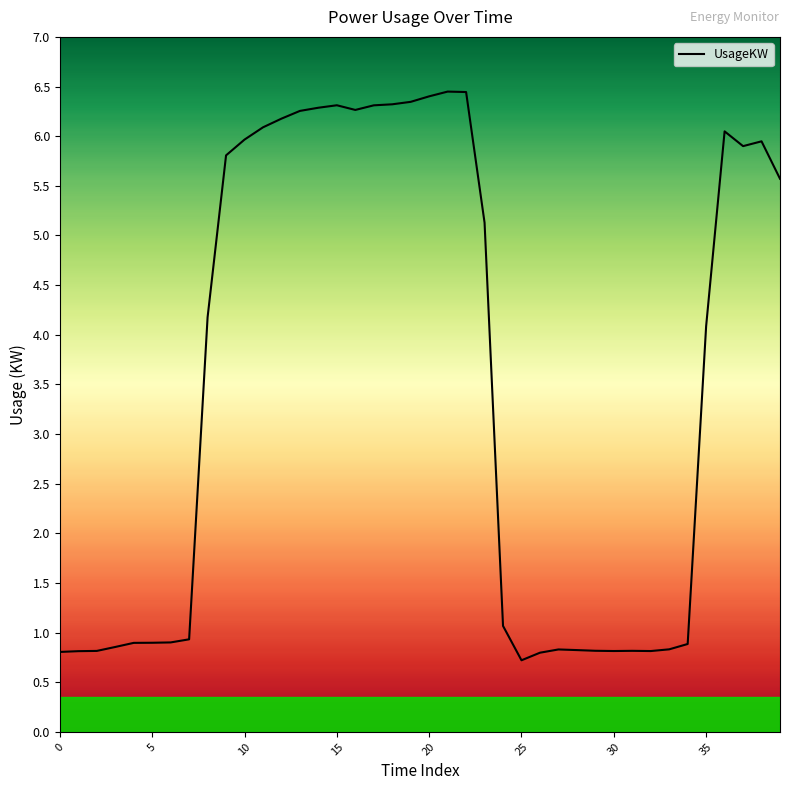

How many values are below 4?

19